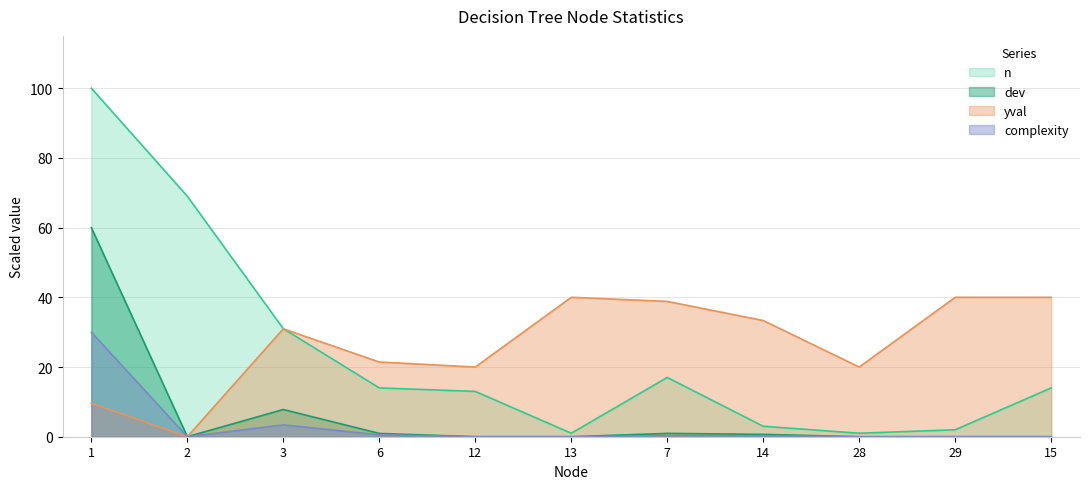

In complexity, how many points are lower than both neighbors (excluding endpoints)?

1